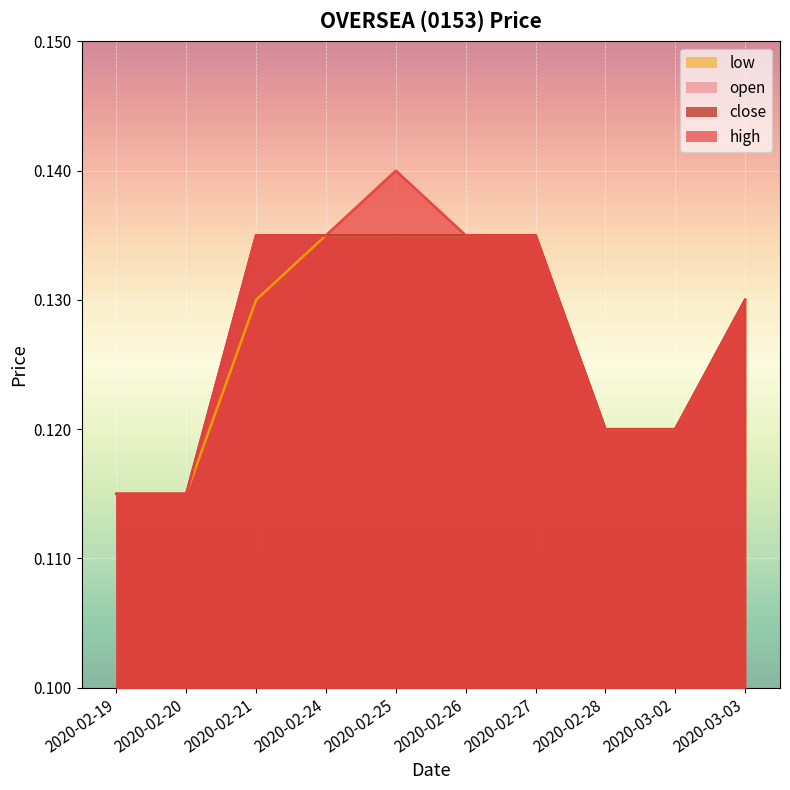

True or false: low has a value of 0.1 at 2020-02-28.

True